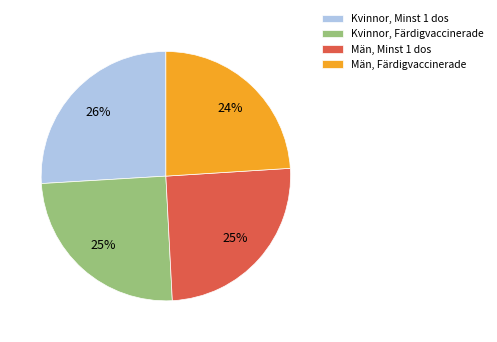

Is it true that Kvinnor, Färdigvaccinerade is 25% of the pie?

True